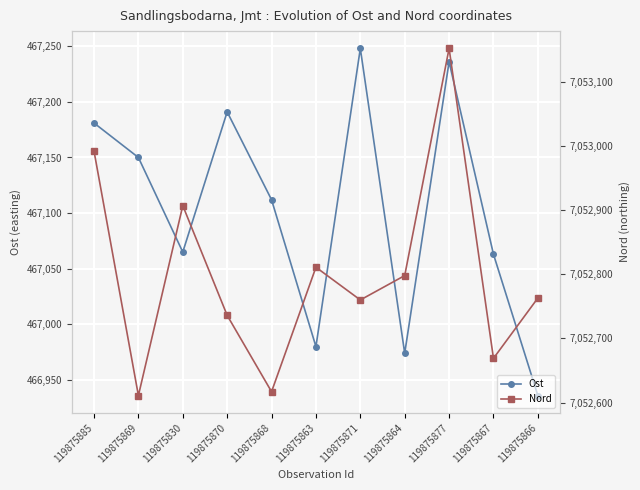

Rank the series by their average value, from highest to lowest.

Nord, Ost